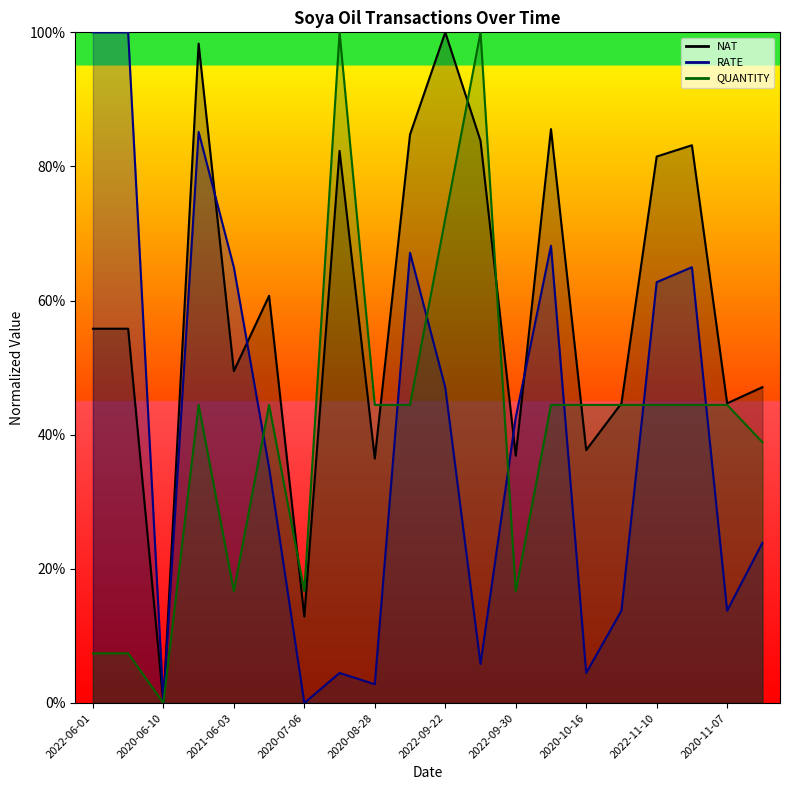

At which label does NAT reach its peak?

2022-09-22